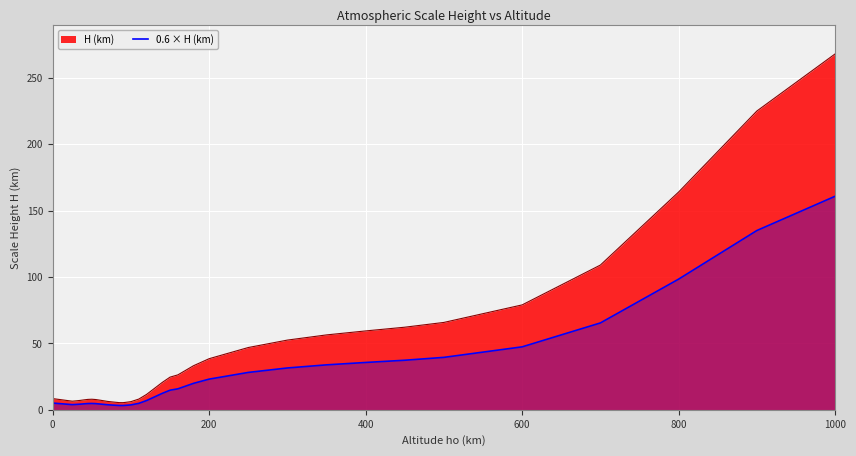

How many lines are shown in the chart?

2